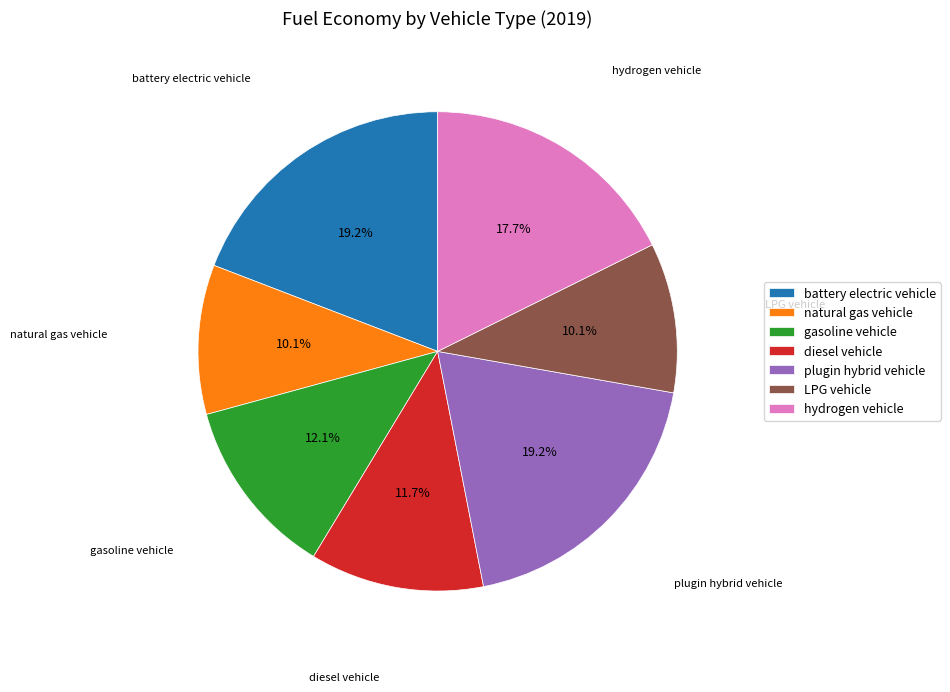

To the nearest percent, what is the difference between the hydrogen vehicle and battery electric vehicle slice percentages?

1%